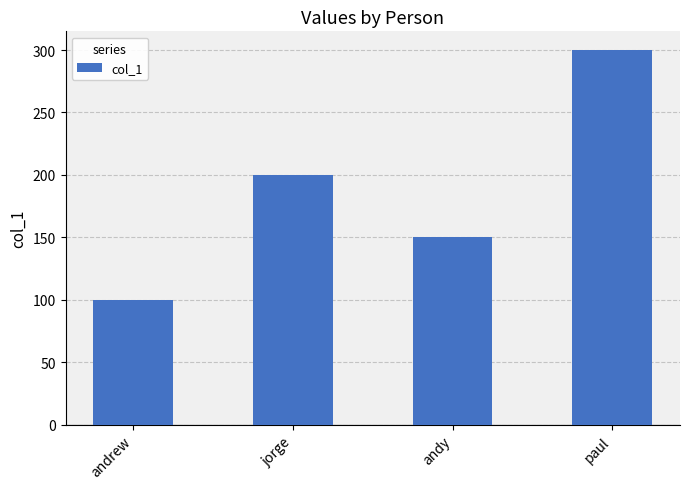

Rank the categories by value from lowest to highest.

andrew, andy, jorge, paul